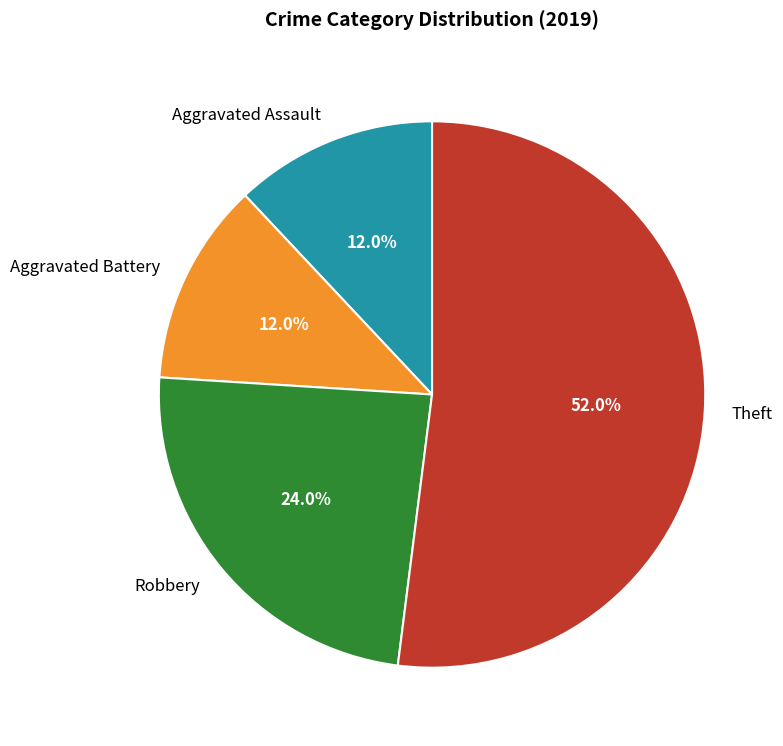

To the nearest percent, what portion does Aggravated Battery represent?

12%